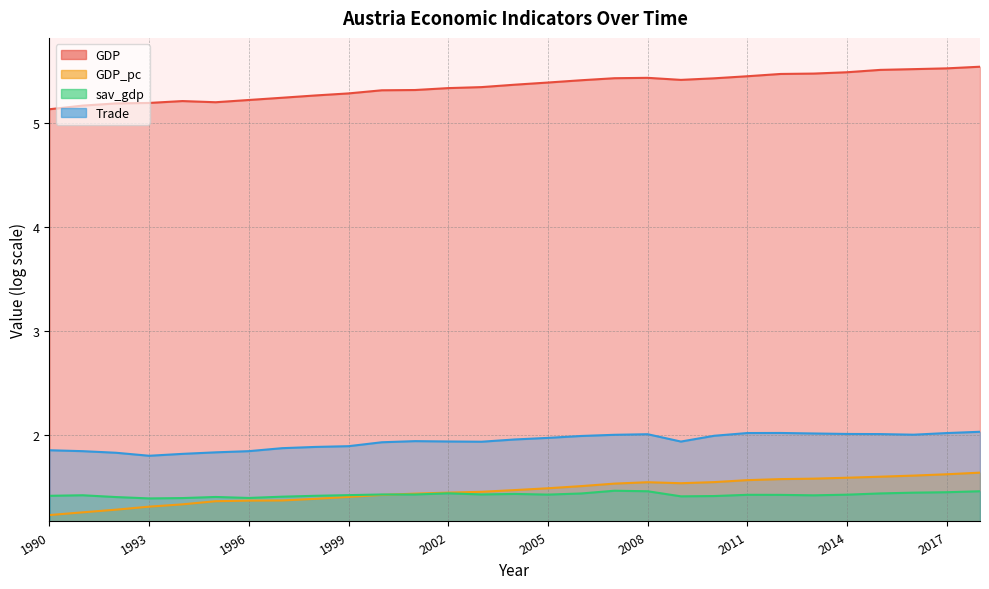

Reading right to left, what are all the values shown in this chart?

GDP: 5.5	5.5	5.5	5.5	5.5	5.5	5.5	5.4	5.4	5.4	5.4	5.4	5.4	5.4	5.4	5.3	5.3	5.3	5.3	5.3	5.3	5.2	5.2	5.2	5.2	5.2	5.2	5.2	5.1
GDP_pc: 1.6	1.6	1.6	1.6	1.6	1.6	1.6	1.6	1.5	1.5	1.5	1.5	1.5	1.5	1.5	1.5	1.4	1.4	1.4	1.4	1.4	1.4	1.4	1.4	1.3	1.3	1.3	1.3	1.2
sav_gdp: 1.5	1.5	1.4	1.4	1.4	1.4	1.4	1.4	1.4	1.4	1.5	1.5	1.4	1.4	1.4	1.4	1.4	1.4	1.4	1.4	1.4	1.4	1.4	1.4	1.4	1.4	1.4	1.4	1.4
Trade: 2.0	2.0	2.0	2.0	2.0	2.0	2.0	2.0	2.0	1.9	2.0	2.0	2.0	2.0	2.0	1.9	1.9	1.9	1.9	1.9	1.9	1.9	1.8	1.8	1.8	1.8	1.8	1.8	1.9